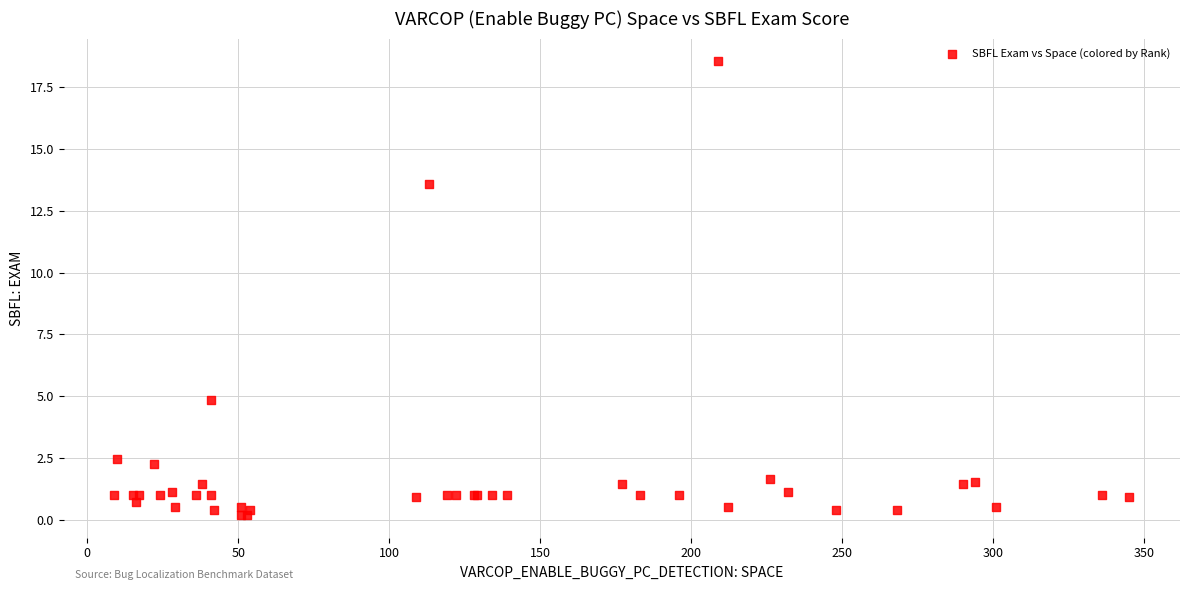

What Y value in the scatter plot is closest to 9?

4.9